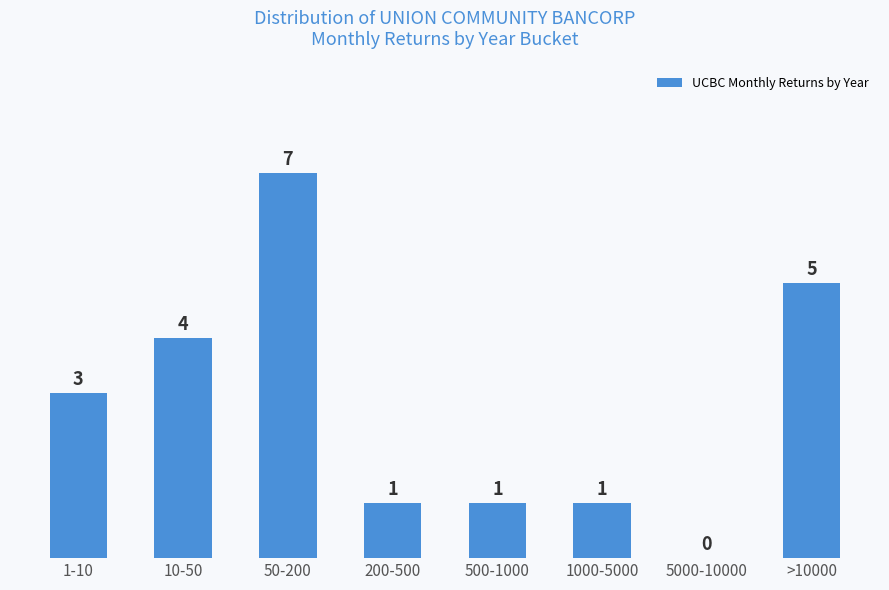

Reading left to right, transcribe all the data shown in this chart.

1-10=3	10-50=4	50-200=7	200-500=1	500-1000=1	1000-5000=1	5000-10000=0	>10000=5